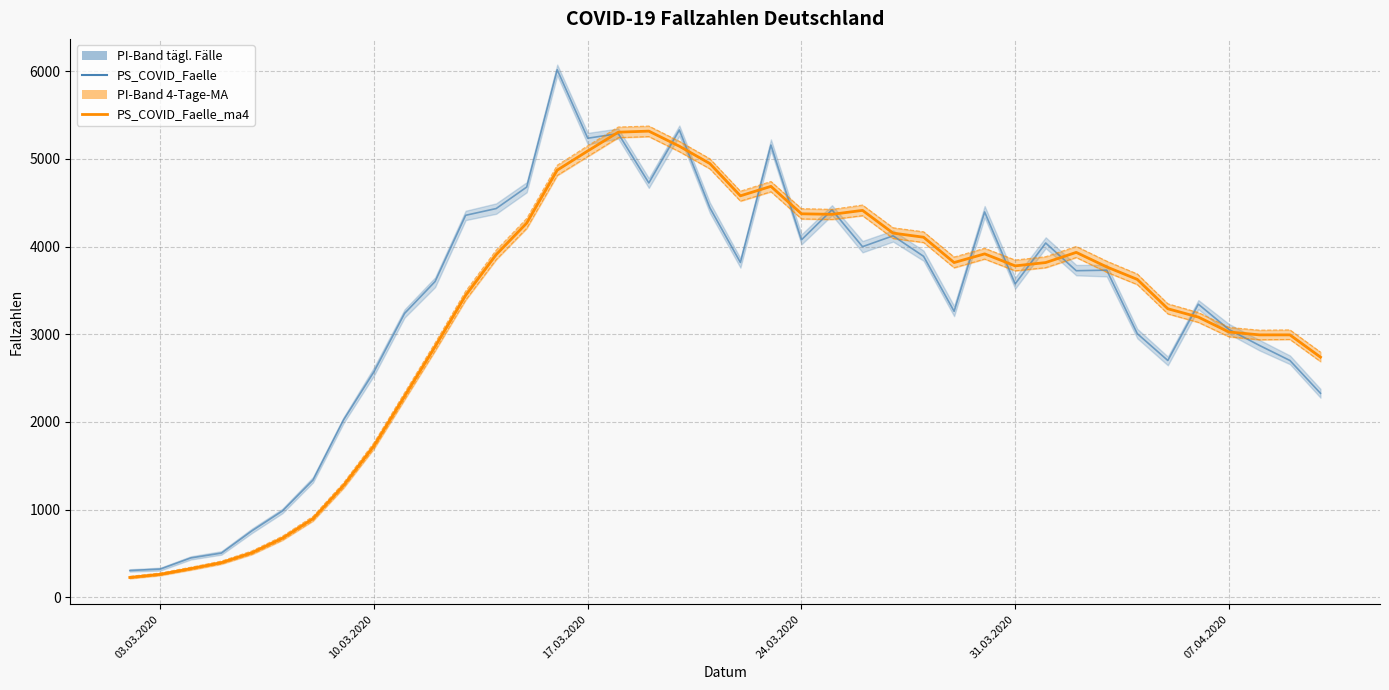

Is it true that PS_COVID_Faelle_ma4 equals 7163 at 19?

False